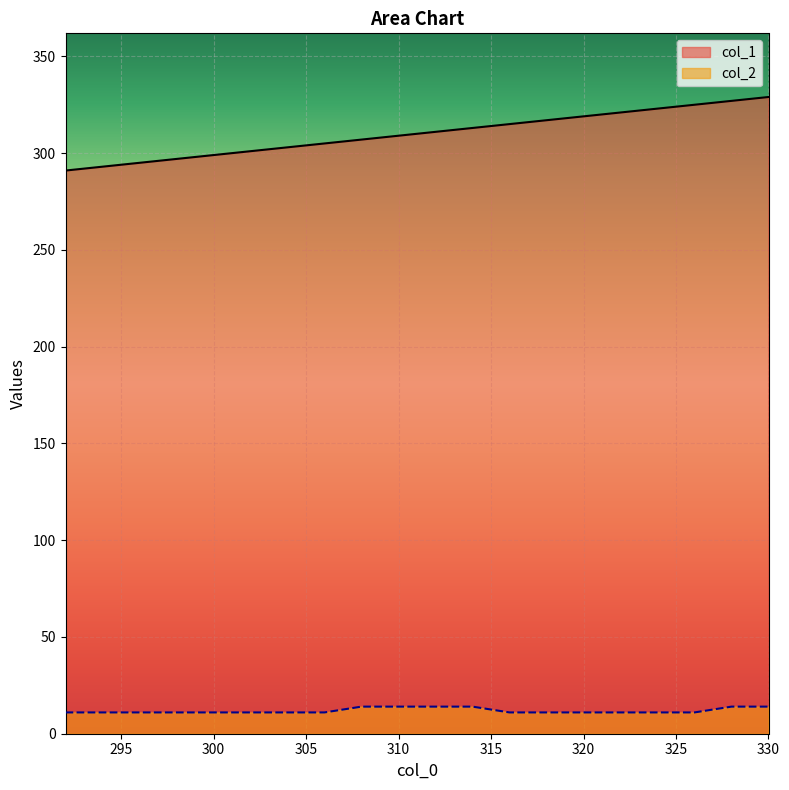

What is the difference between the maximum and minimum values in the col_2 series?

3